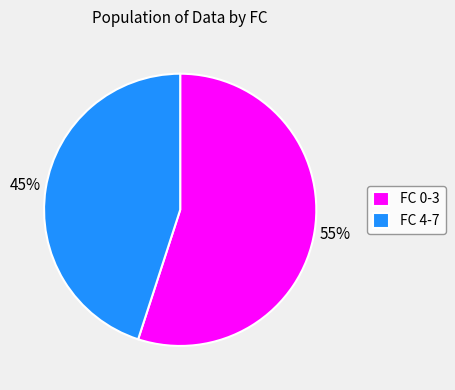

True or false: FC 0-3 accounts for 60% of the total.

False